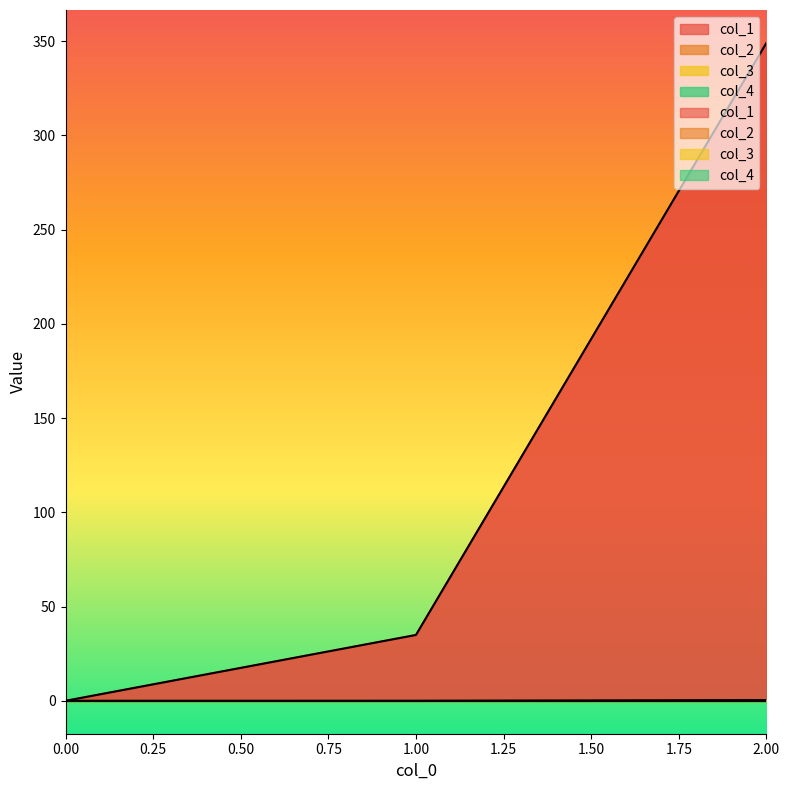

How many lines are shown in the chart?

2